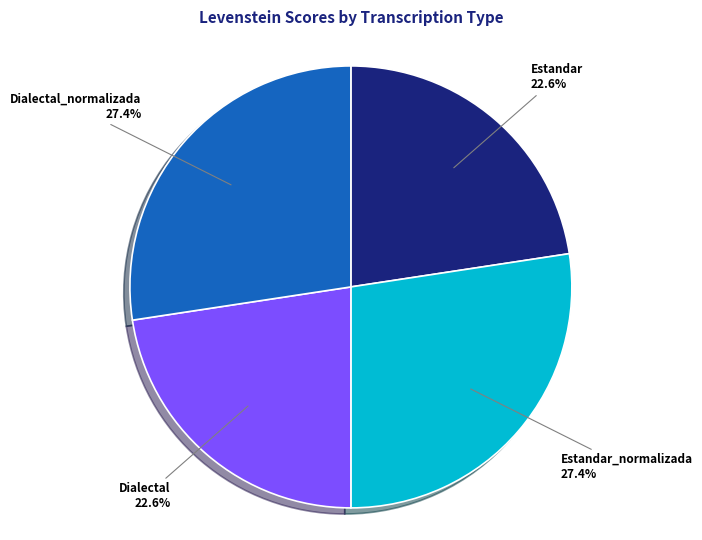

To the nearest percent, what is the average slice percentage?

25%